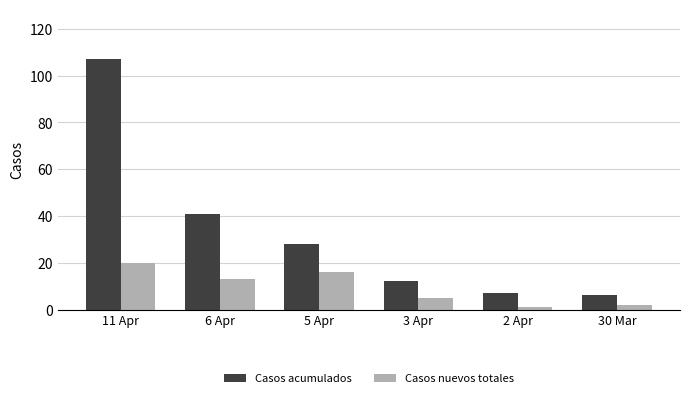

Count the number of categories in the chart.

6